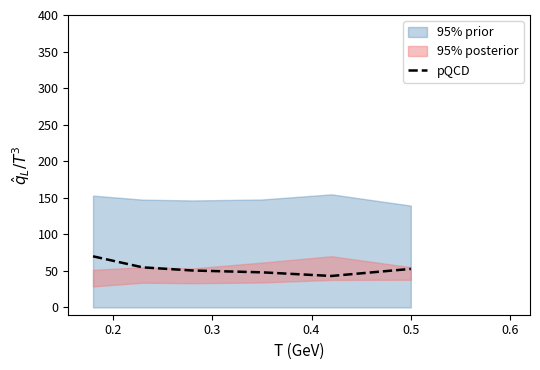

What is the highest value of the pQCD series?

69.9